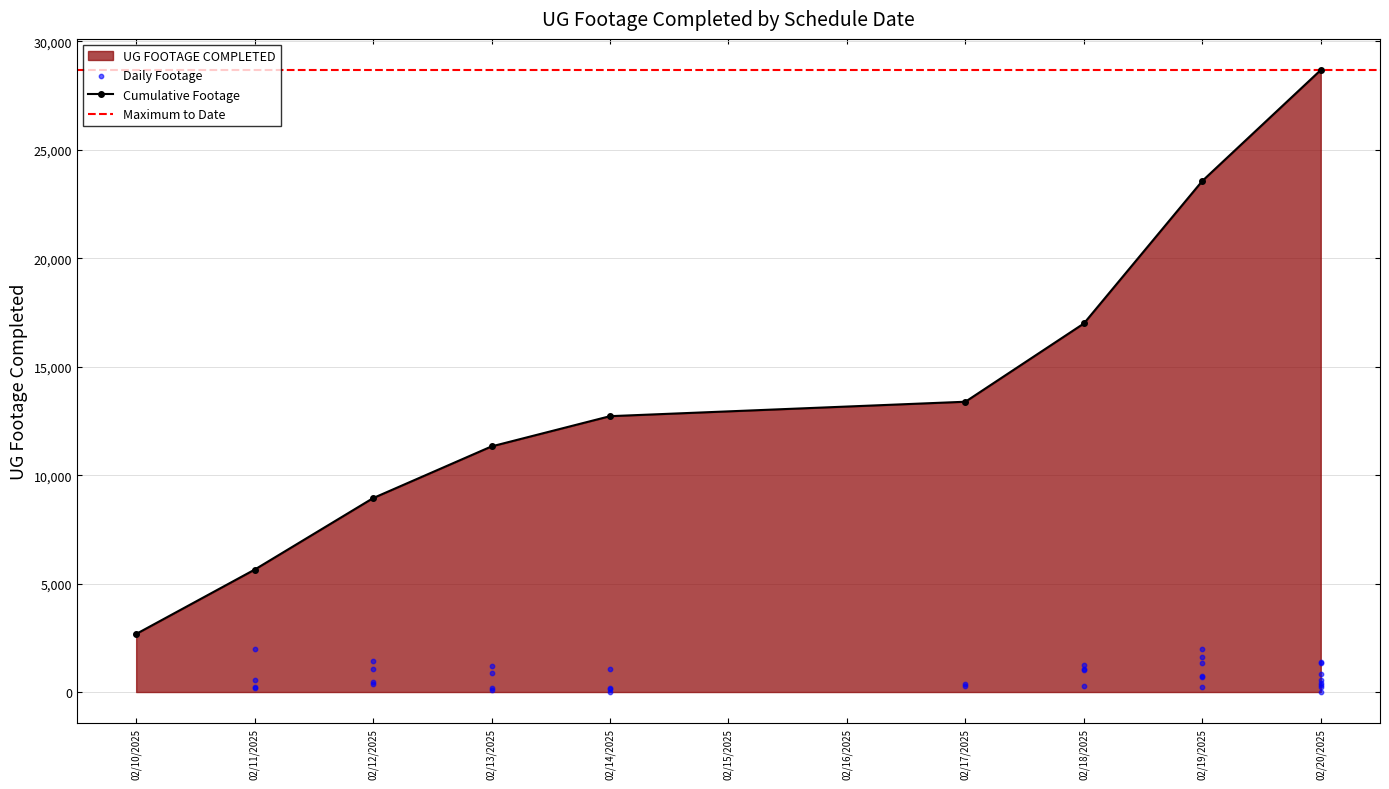

Which category has the lowest value in the Cumulative Footage series?

02/10/2025